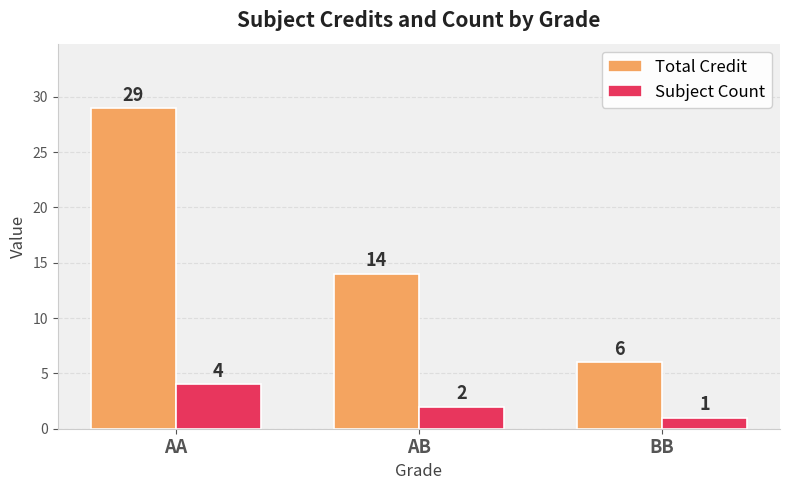

List the series in order of their overall mean, lowest first.

Subject Count, Total Credit